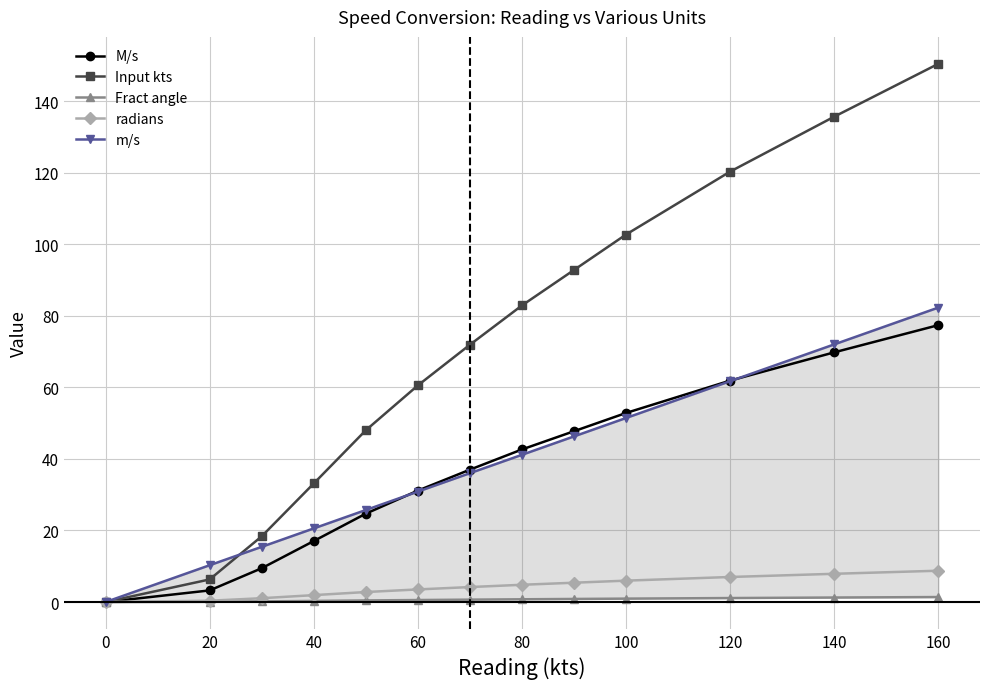

What are all the series names shown in the legend?

M/s, Input kts, Fract angle, radians, m/s